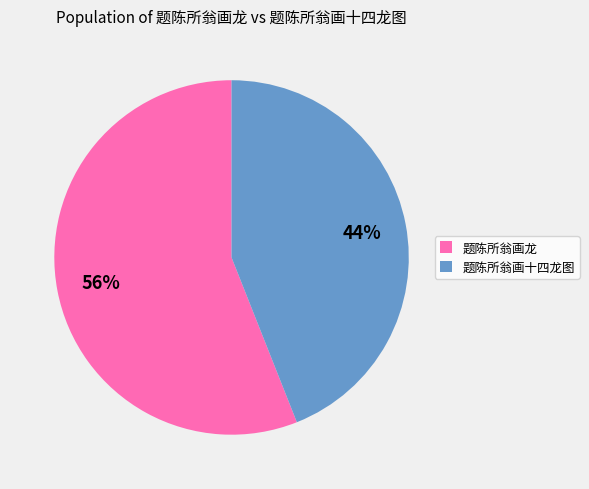

To the nearest percent, what is the difference between the largest and smallest slice percentages?

12%